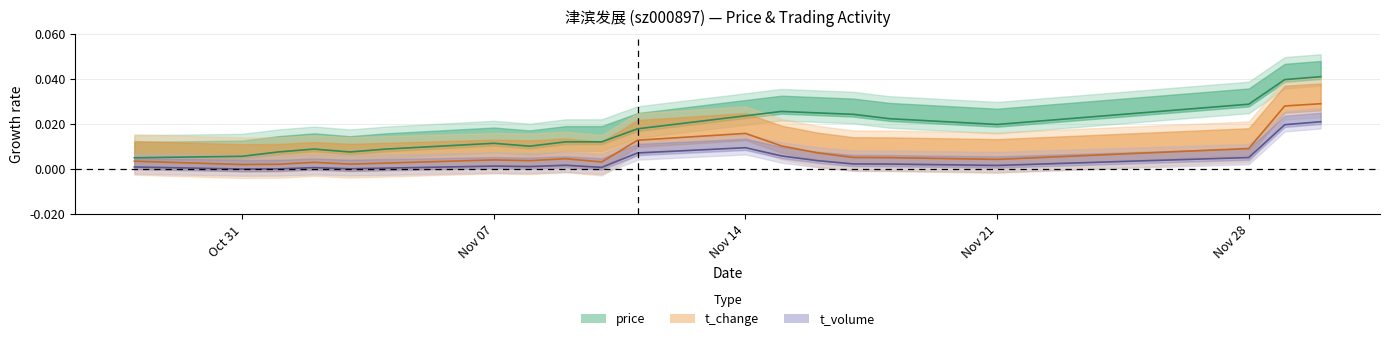

How many lines are shown in the chart?

3